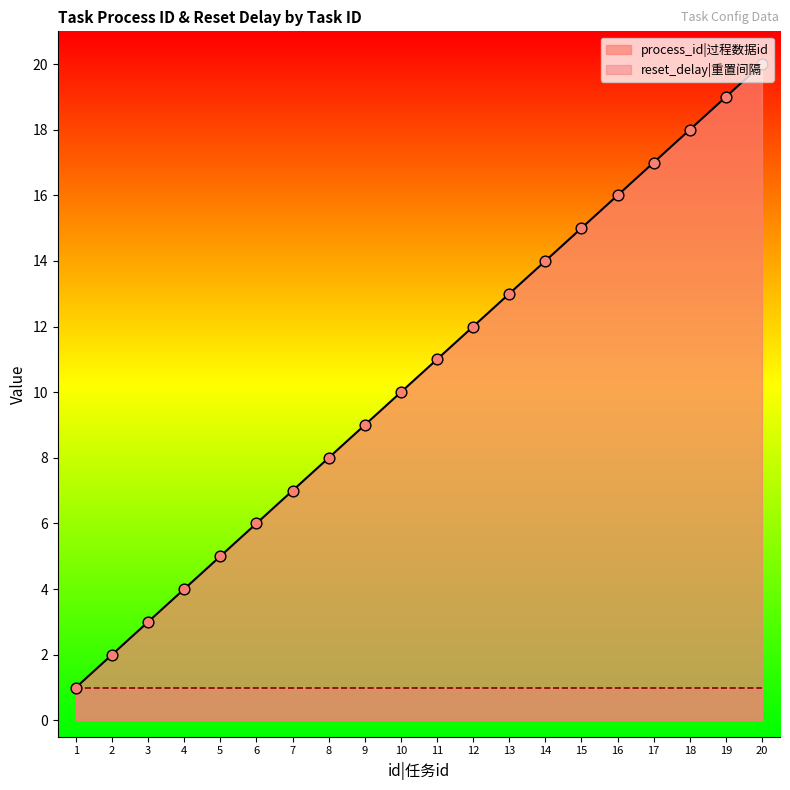

Approximately how many times larger is the value at 9 compared to 17?

0.5